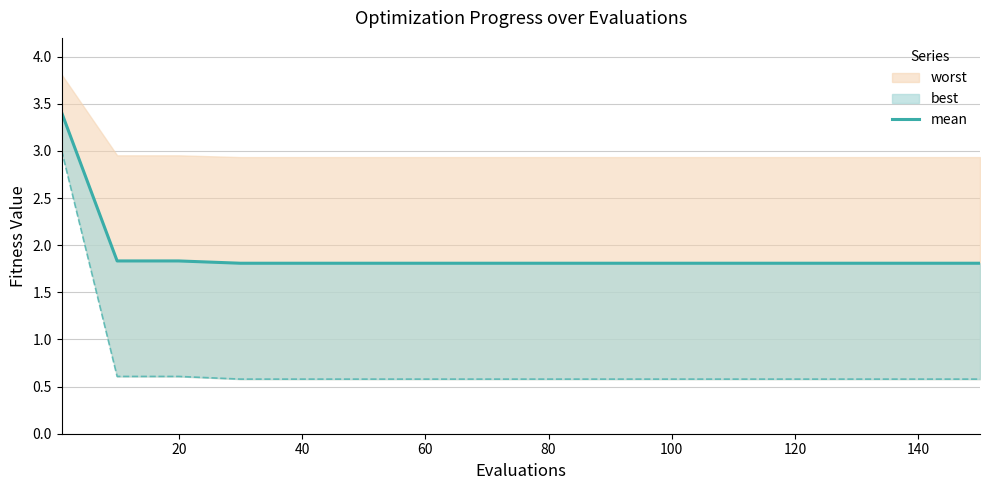

Is it true that the value at 60 is 2.5?

False